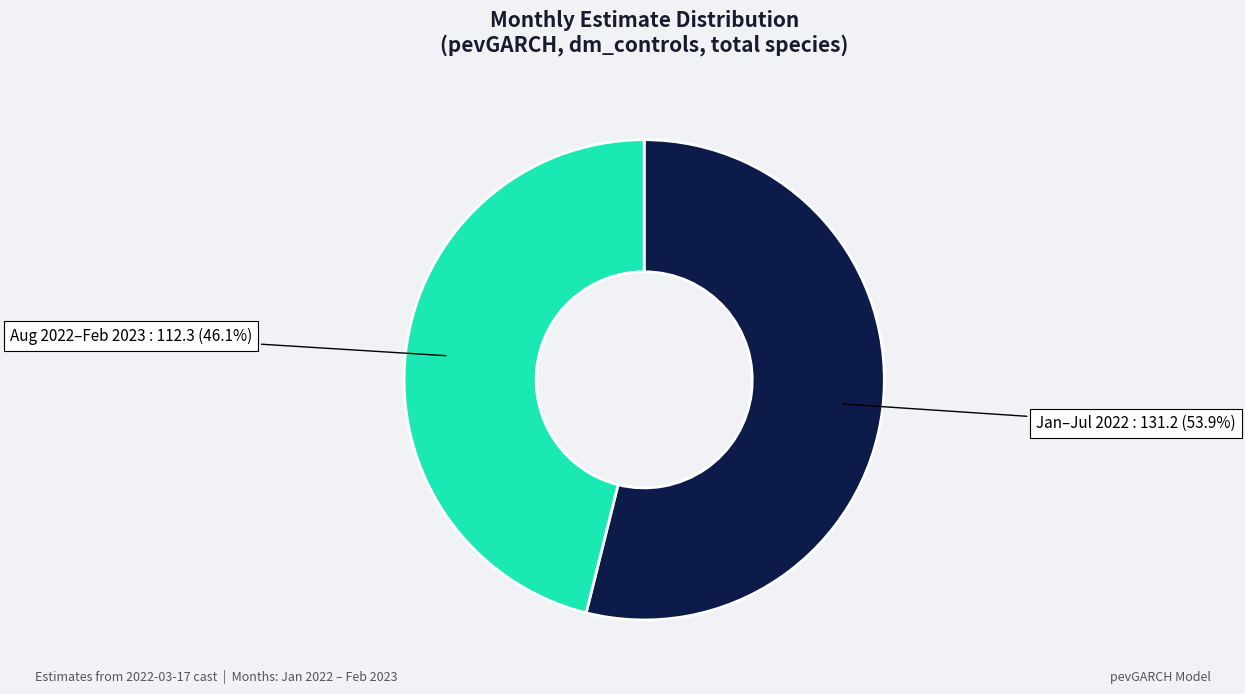

Does any single category account for the majority?

Yes